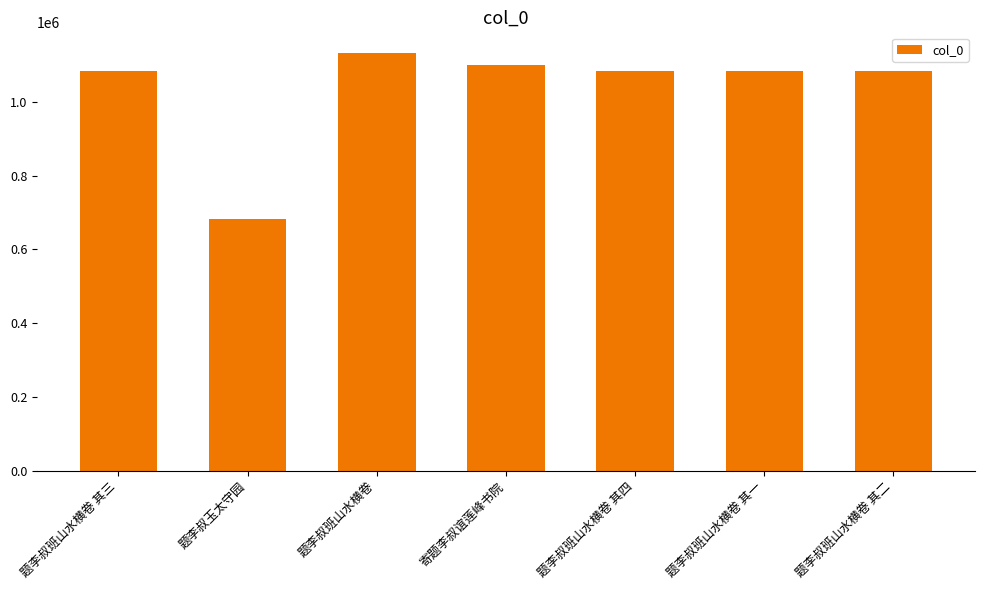

What is the label of the 4th bar from the right?

寄题李叔谊莲峰书院